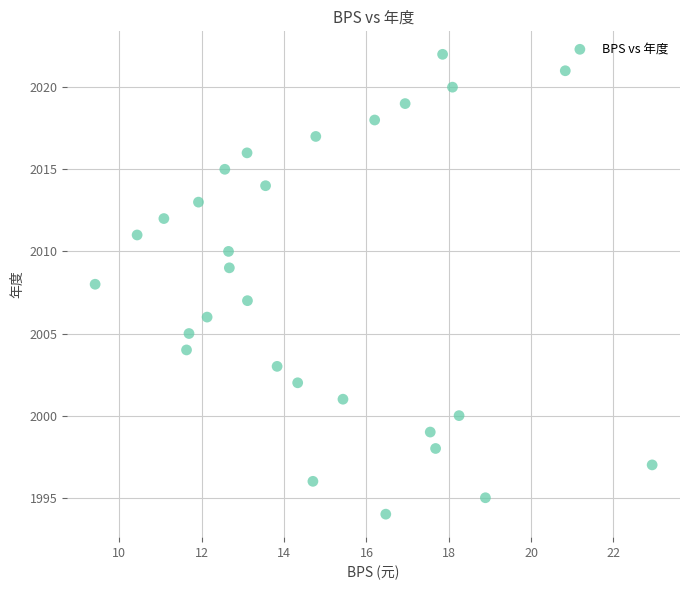

What is the range of Y values (max minus min)?

28